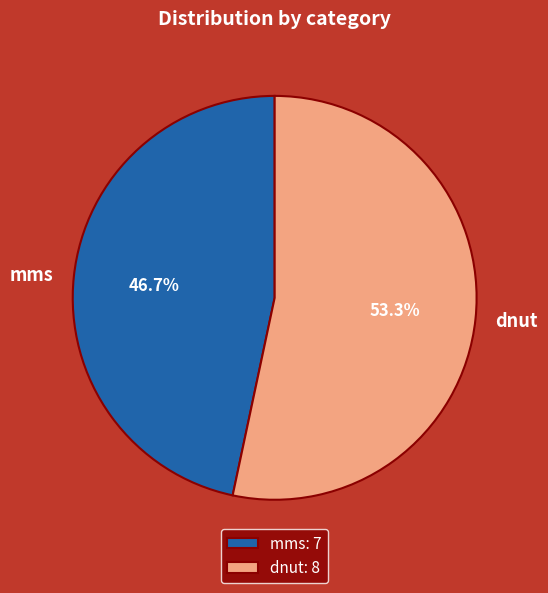

Does any single category account for the majority?

Yes